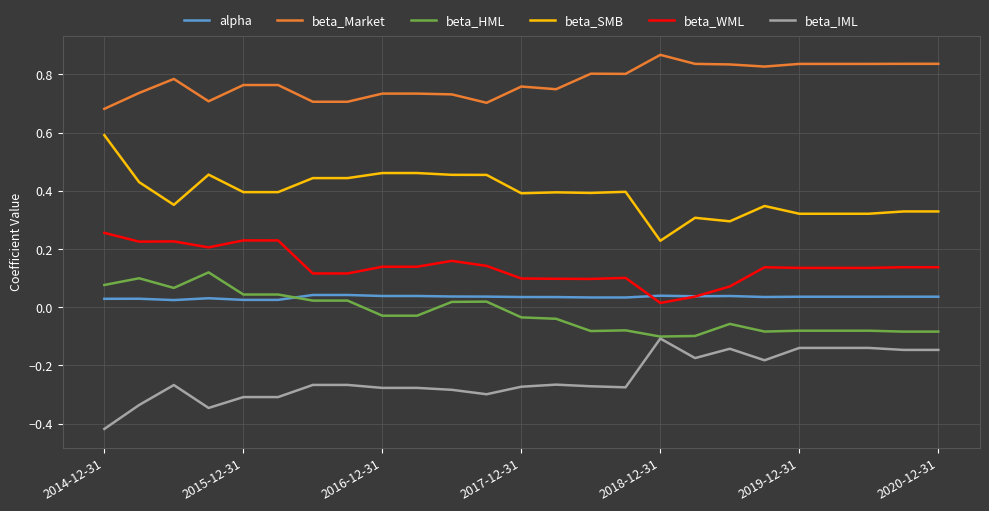

True or false: alpha and beta_SMB cross at least once.

False